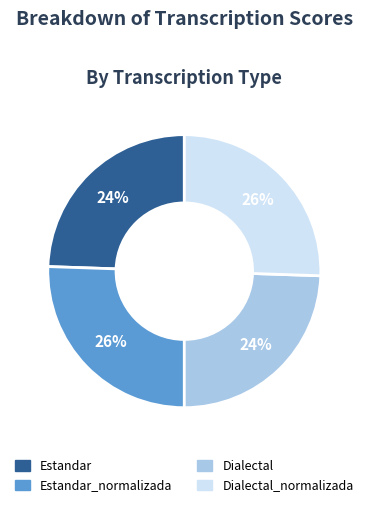

Does any single category account for the majority?

No